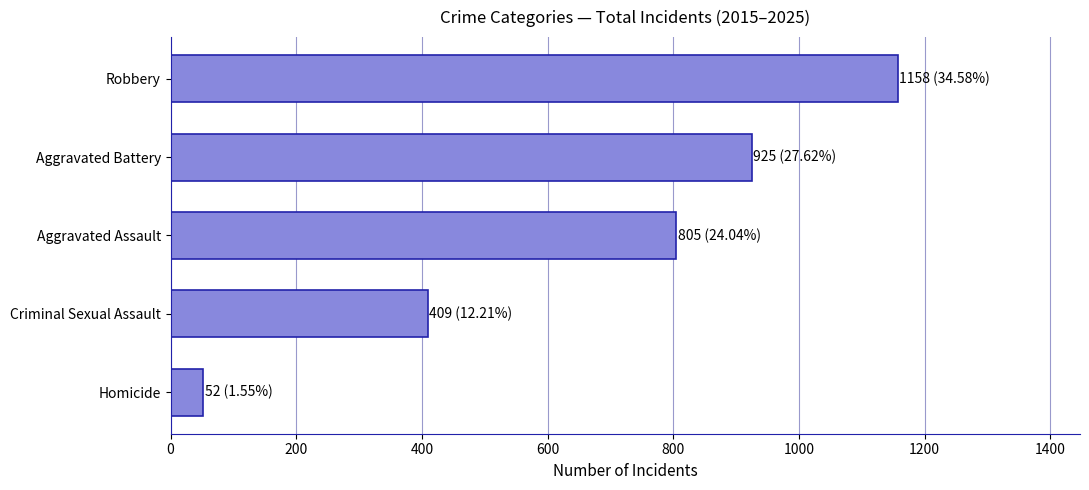

Rank the categories by value from highest to lowest.

Robbery, Aggravated Battery, Aggravated Assault, Criminal Sexual Assault, Homicide